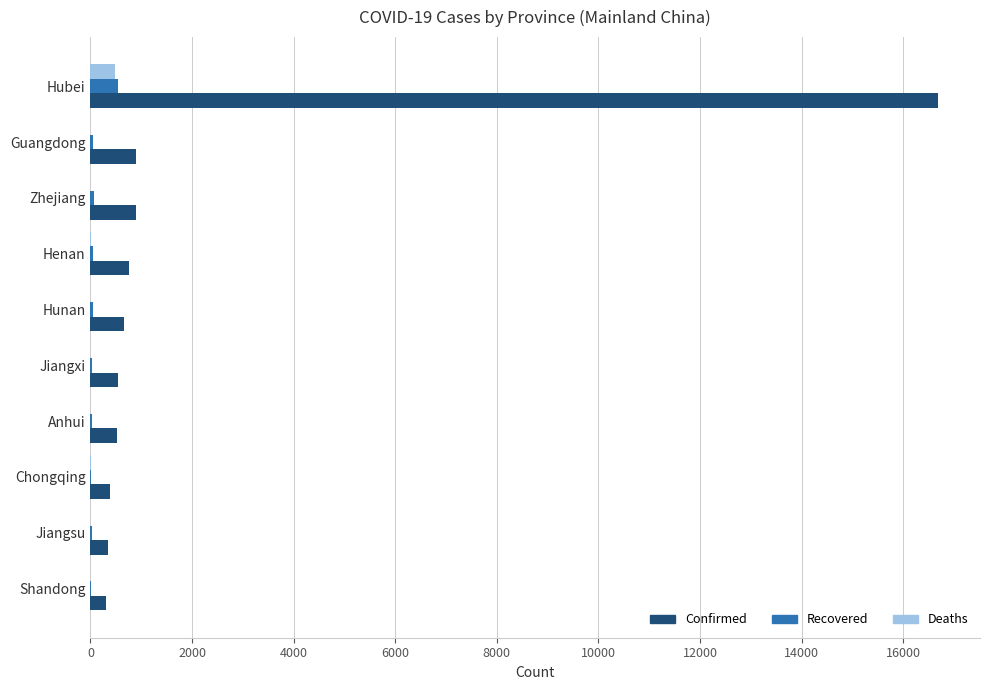

At which category is the sum across all series the highest?

Hubei